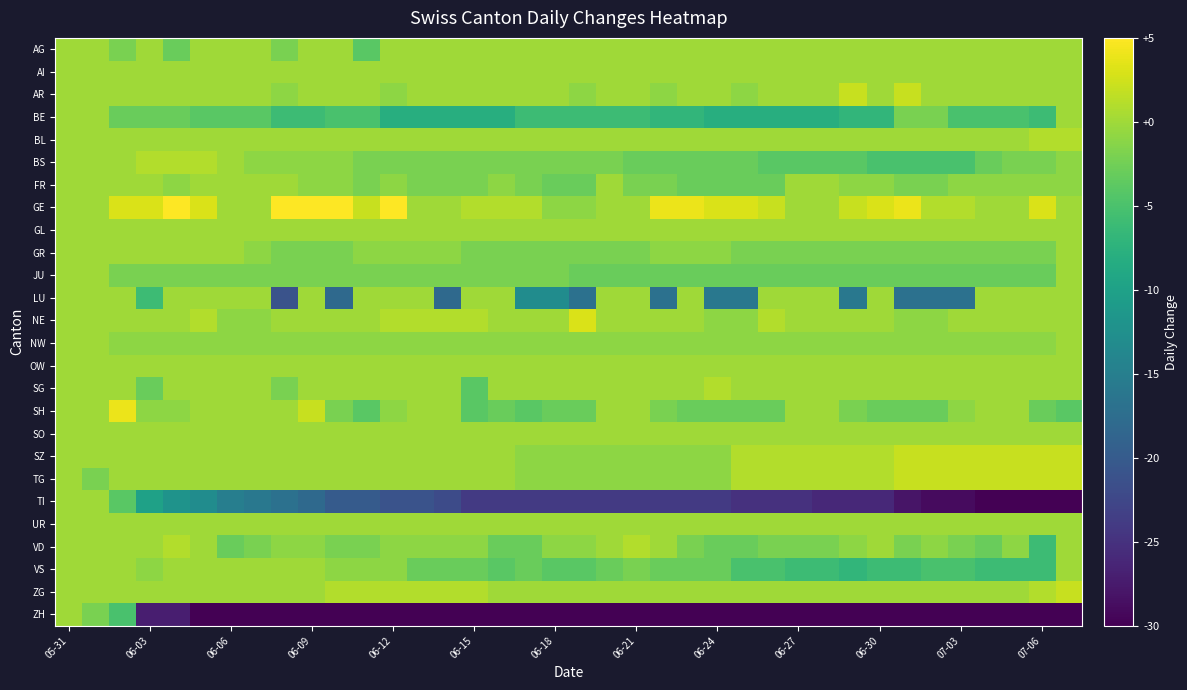

Rank the series by their maximum value, from lowest to highest.

AG, AI, BE, FR, GL, GR, JU, LU, NW, OW, SO, TI, UR, VS, ZH, BL, BS, SG, VD, AR, SZ, TG, ZG, NE, SH, GE